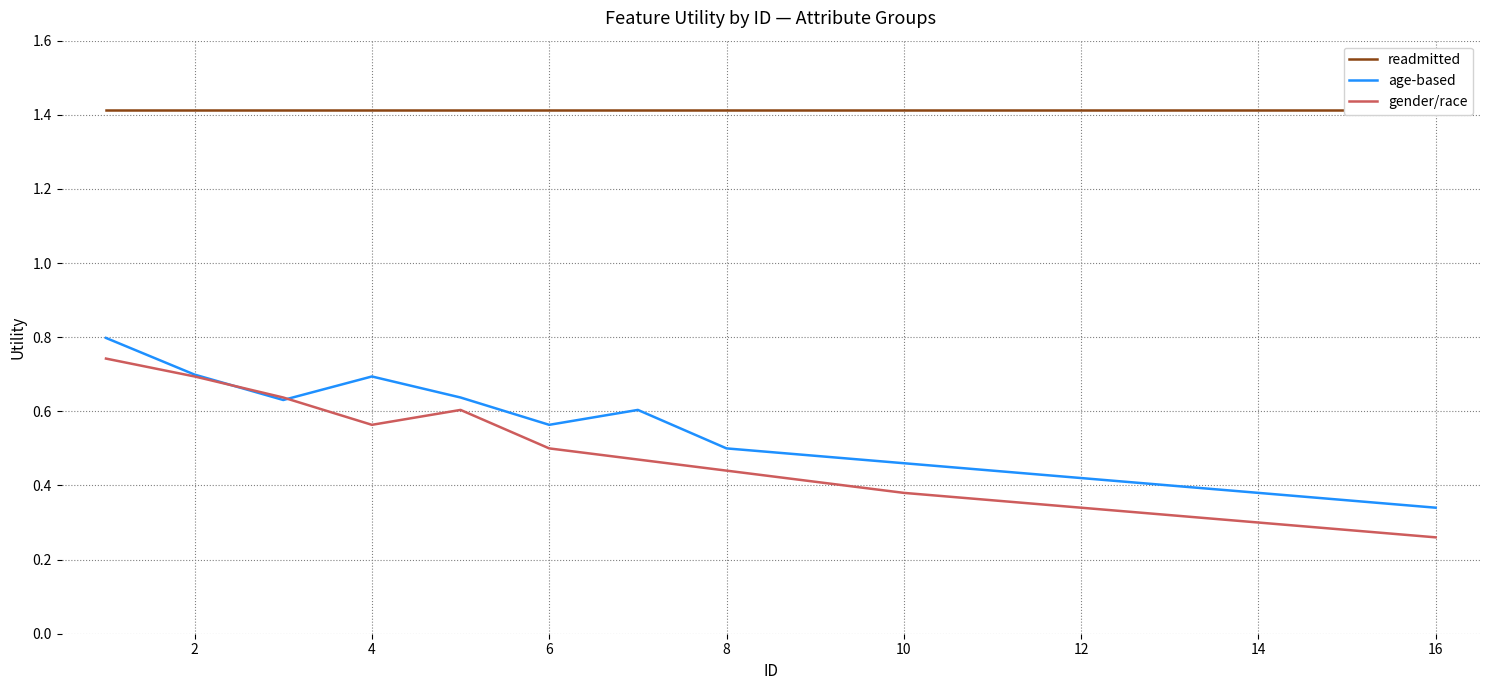

Reading left to right, extract all data points from this chart.

readmitted: 1.4	1.4	1.4	1.4	1.4	1.4	1.4	1.4	1.4	1.4	1.4	1.4	1.4	1.4	1.4	1.4
age-based: 0.8	0.7	0.6	0.7	0.6	0.6	0.6	0.5	0.5	0.5	0.4	0.4	0.4	0.4	0.4	0.3
gender/race: 0.7	0.7	0.6	0.6	0.6	0.5	0.5	0.4	0.4	0.4	0.4	0.3	0.3	0.3	0.3	0.3